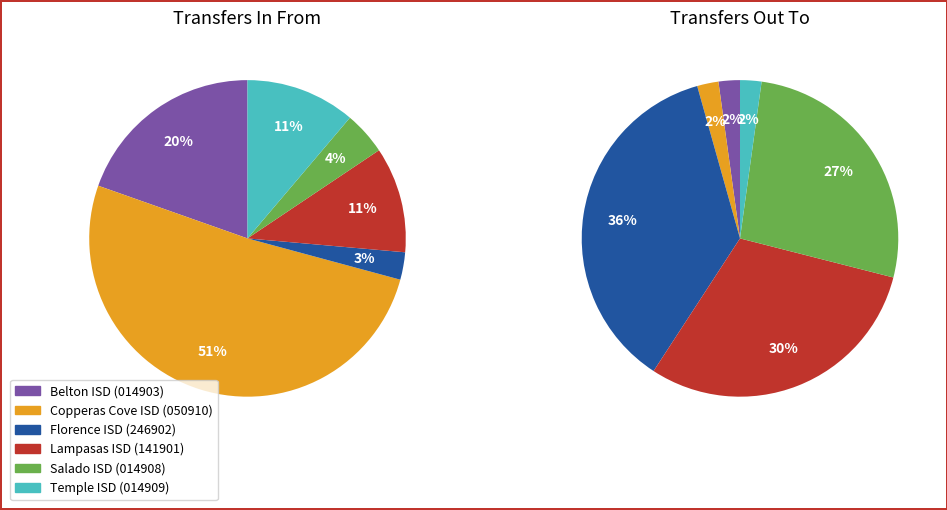

Does Copperas Cove ISD (050910) account for over 50% of the chart?

Yes